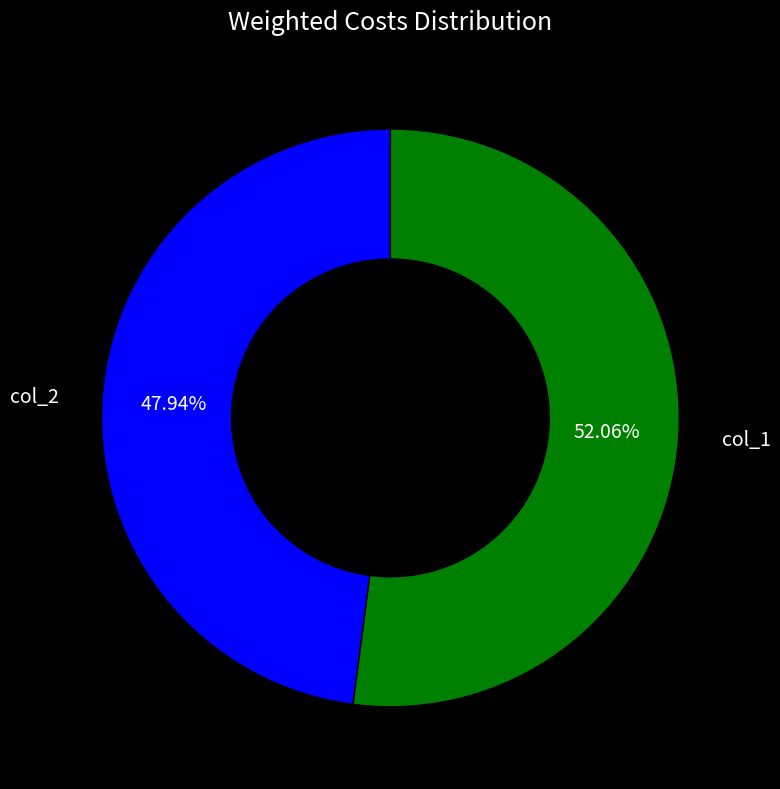

To the nearest percent, what is the average slice percentage?

50%